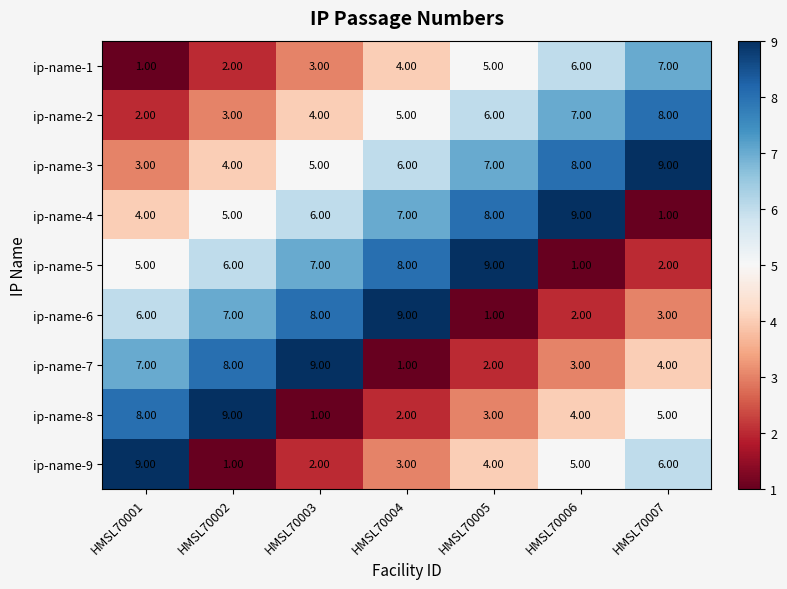

Which series changed the most between HMSL70005 and HMSL70006?

ip-name-5